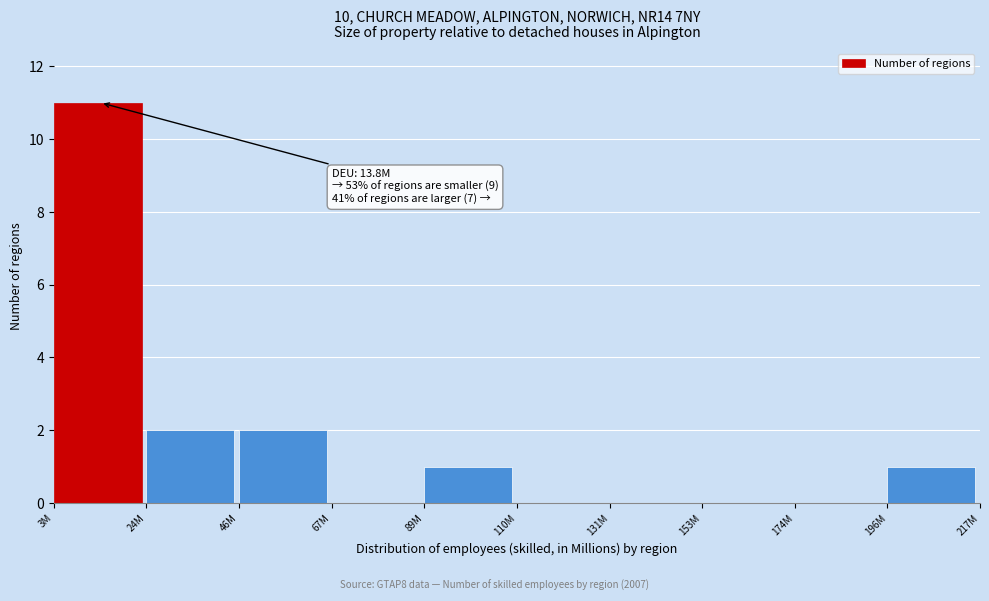

Reading left to right, transcribe all the data shown in this chart.

3M=11	24M=2	46M=2	67M=0	89M=1	110M=0	131M=0	153M=0	174M=0	196M=1